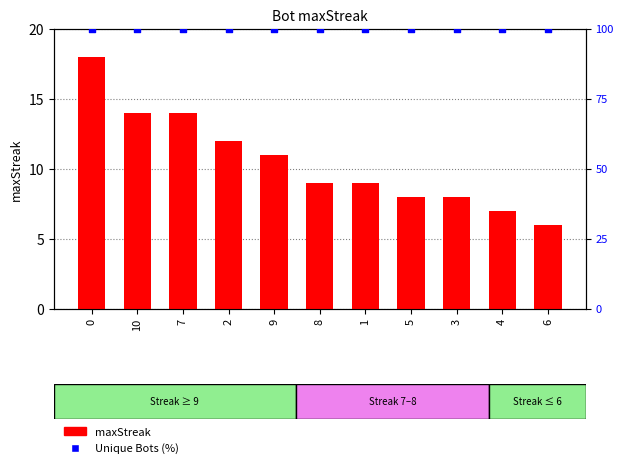

Which series has the largest total across all categories?

Unique Bots (%)